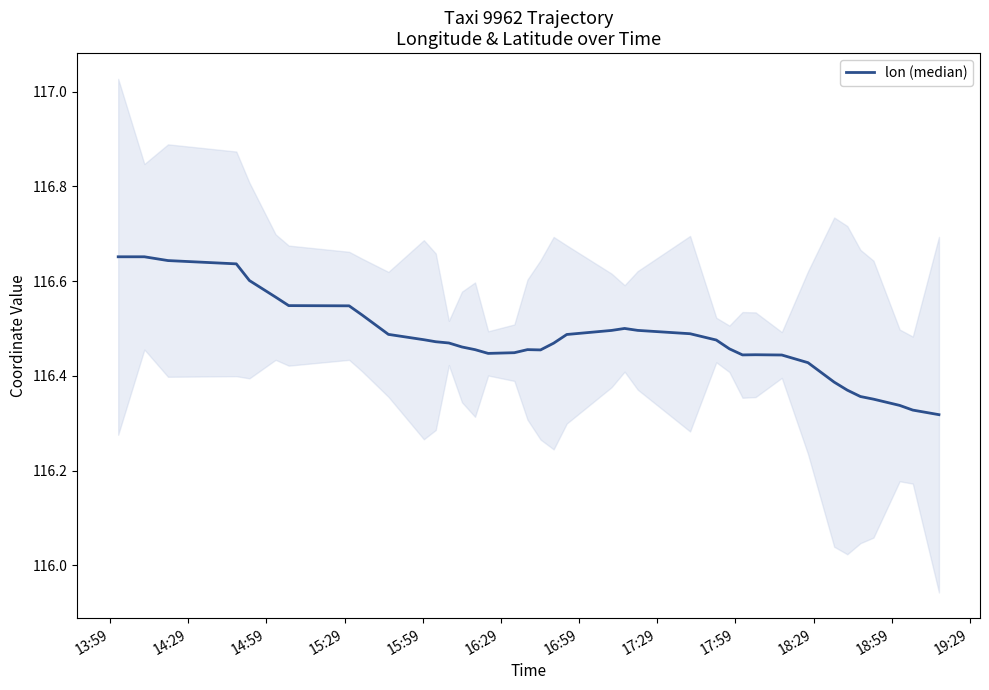

Reading right to left, list all the values displayed in this chart.

116.3	116.3	116.3	116.4	116.4	116.4	116.4	116.4	116.4	116.4	116.4	116.5	116.5	116.5	116.5	116.5	116.5	116.5	116.5	116.5	116.5	116.5	116.4	116.4	116.5	116.5	116.5	116.5	116.5	116.5	116.5	116.5	116.5	116.6	116.6	116.6	116.6	116.6	116.7	116.7